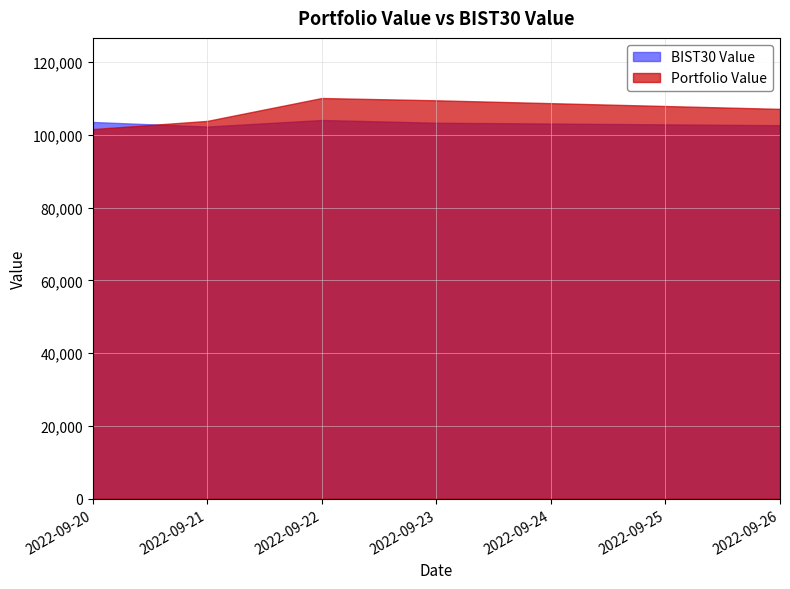

Does the chart have visible grid lines?

Yes